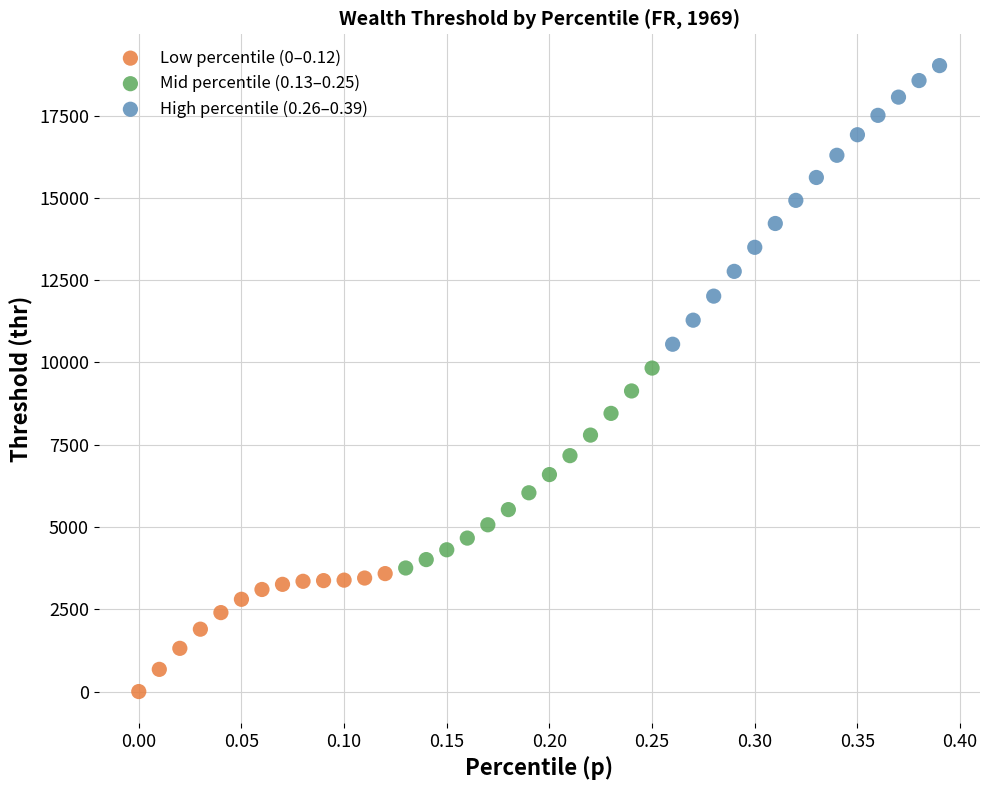

Which series contains the highest Y value?

High percentile (0.26–0.39)